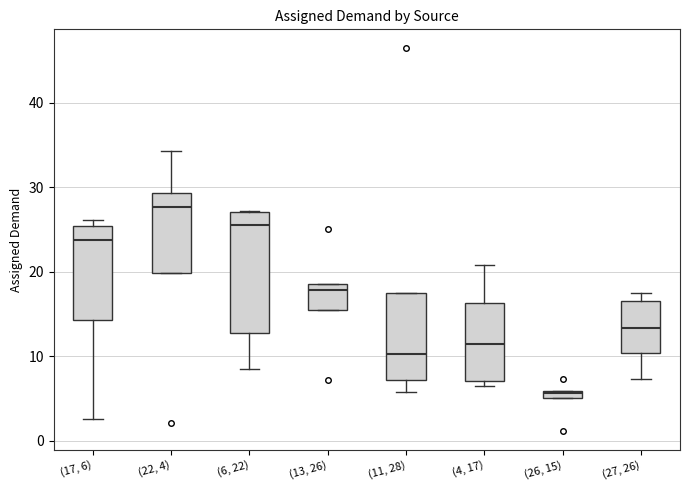

Which box's median line is the lowest?

(26, 15)